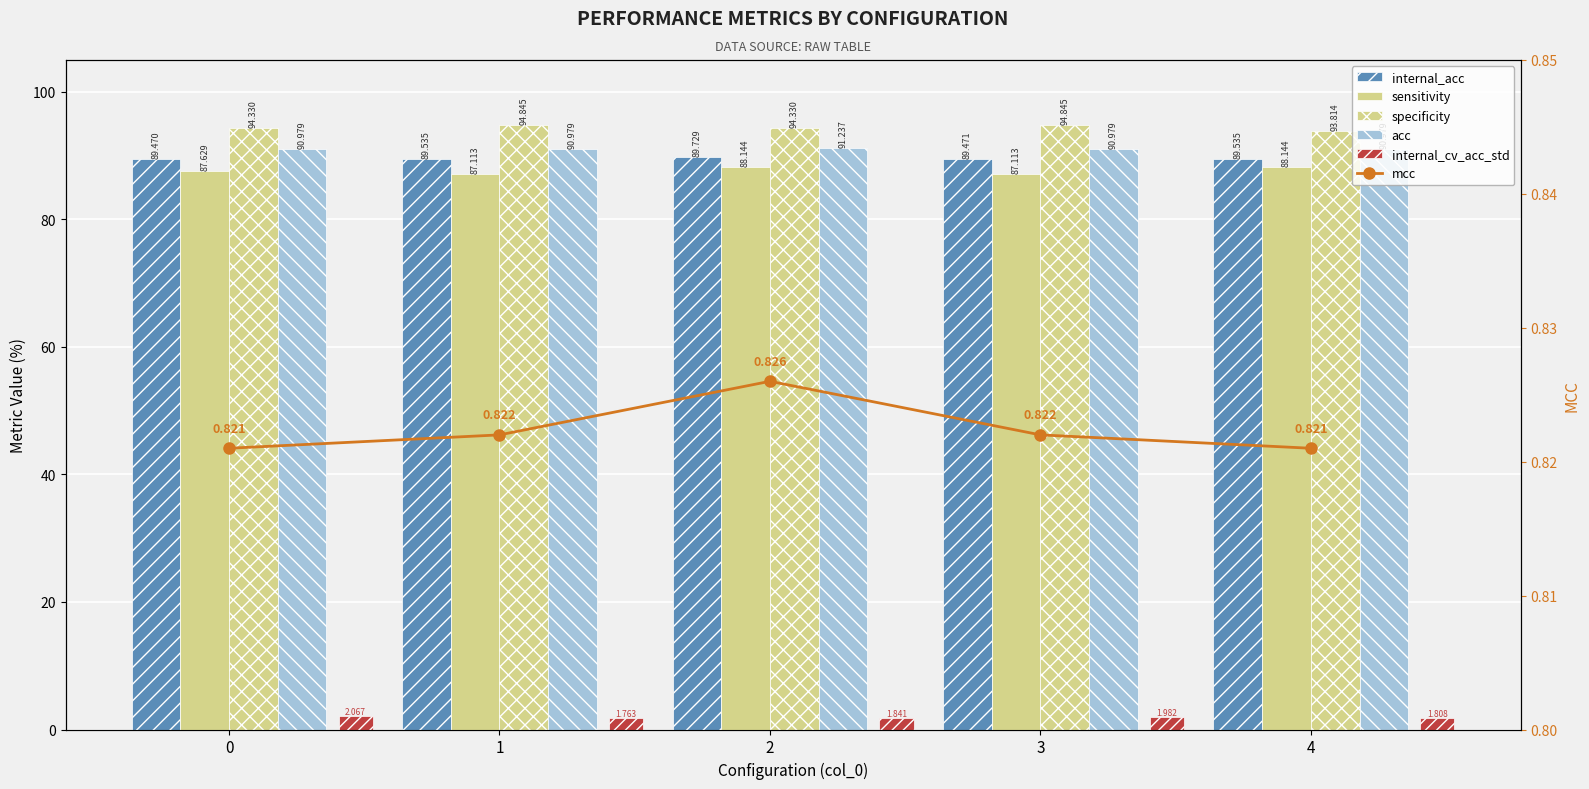

At how many categories does at least one series exceed 40?

5